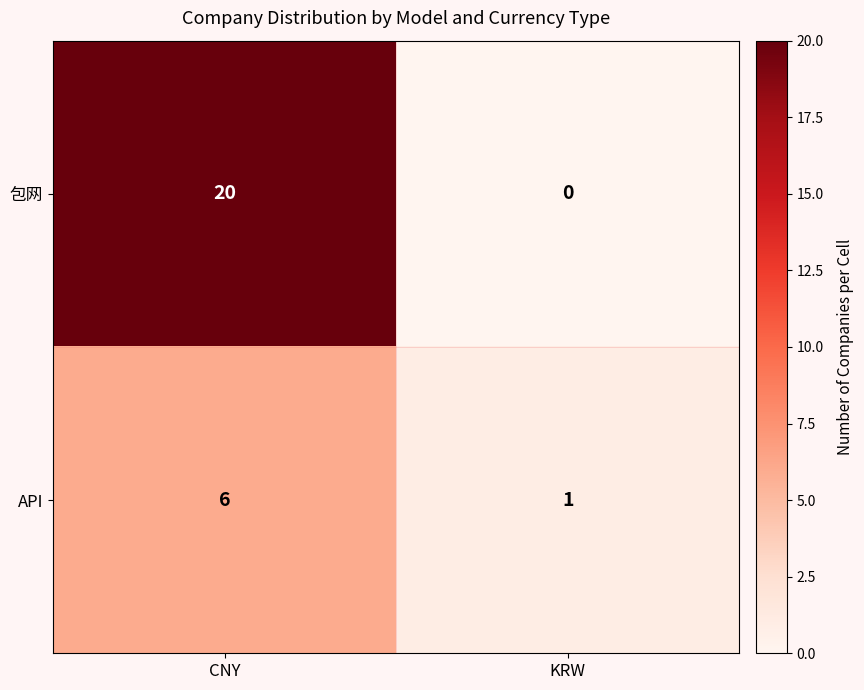

Rank the series at KRW from highest to lowest value.

API, 包网